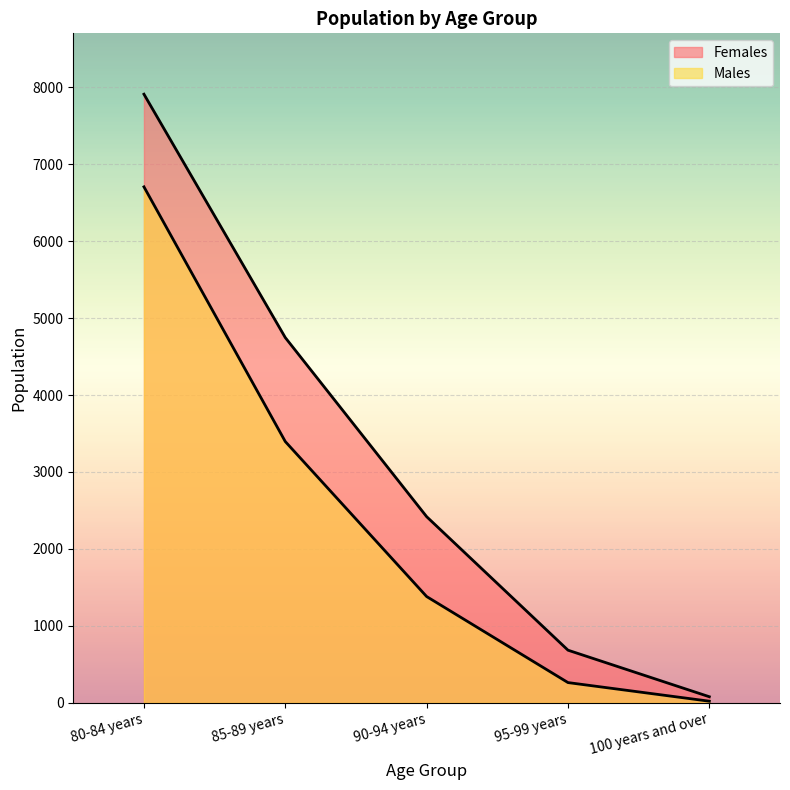

True or false: Females and Males cross at least once.

False